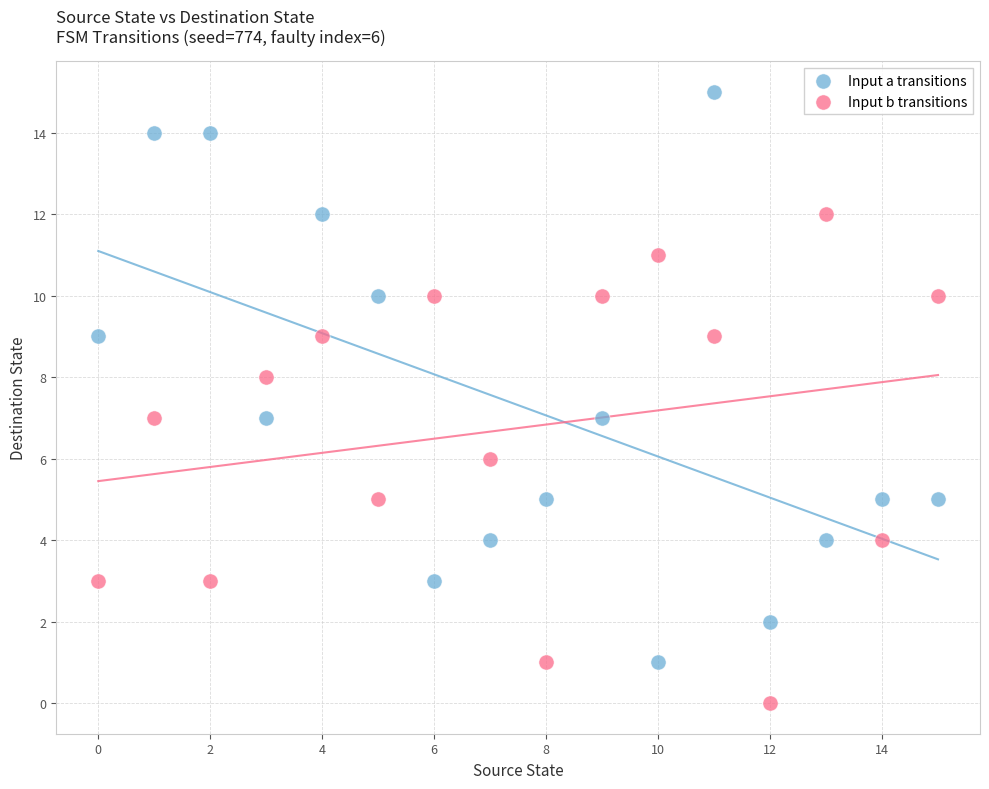

Which series contains the highest Y value?

Input a transitions